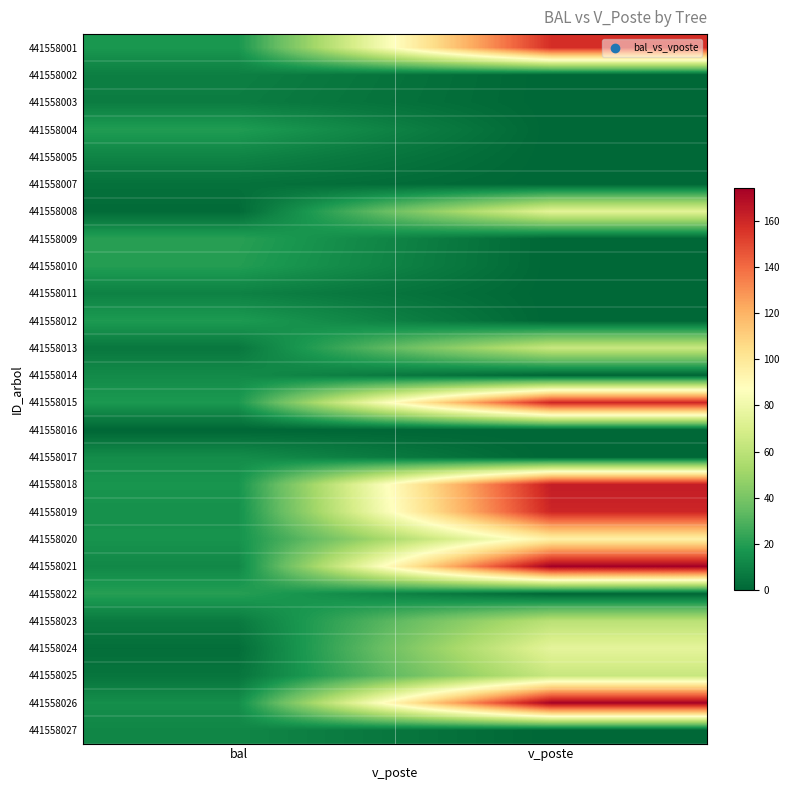

Reading left to right, what are all the values shown in this chart?

441558001: bal=17.4	v_poste=157.5
441558002: bal=8.8	v_poste=0.0
441558003: bal=8.0	v_poste=0.0
441558004: bal=19.4	v_poste=0.0
441558005: bal=10.5	v_poste=0.0
441558007: bal=3.9	v_poste=0.0
441558008: bal=1.4	v_poste=74.3
441558009: bal=20.9	v_poste=0.0
441558010: bal=20.0	v_poste=0.0
441558011: bal=9.7	v_poste=0.0
441558012: bal=18.7	v_poste=0.0
441558013: bal=6.0	v_poste=64.0
441558014: bal=12.9	v_poste=0.0
441558015: bal=18.0	v_poste=160.1
441558016: bal=0.0	v_poste=0.0
441558017: bal=13.7	v_poste=0.0
441558018: bal=16.7	v_poste=163.6
441558019: bal=15.2	v_poste=160.3
441558020: bal=15.9	v_poste=95.2
441558021: bal=12.1	v_poste=174.4
441558022: bal=20.5	v_poste=0.0
441558023: bal=7.0	v_poste=59.3
441558024: bal=2.7	v_poste=75.3
441558025: bal=5.0	v_poste=63.9
441558026: bal=14.5	v_poste=173.4
441558027: bal=11.3	v_poste=0.0